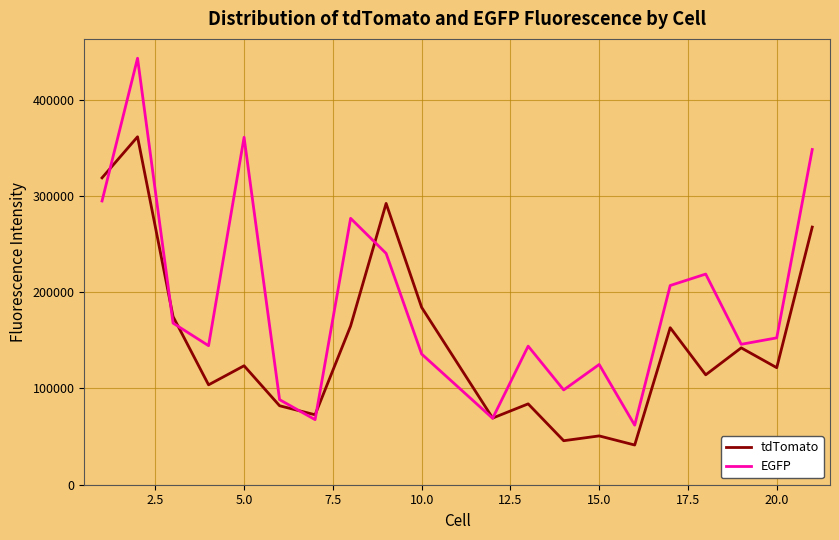

Which series has the widest spread of values?

EGFP